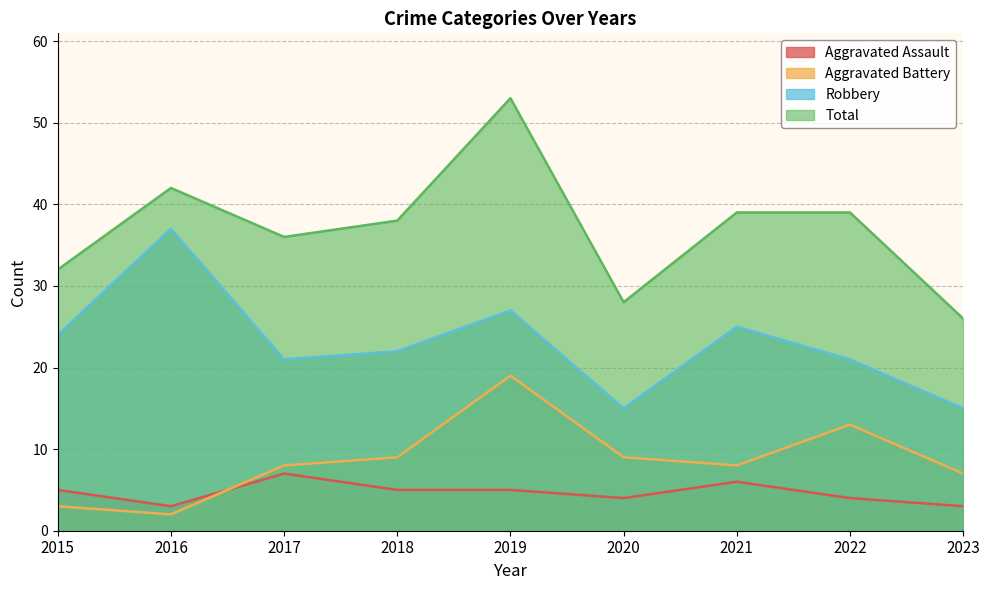

At which category does Aggravated Battery reach its first local peak?

2019